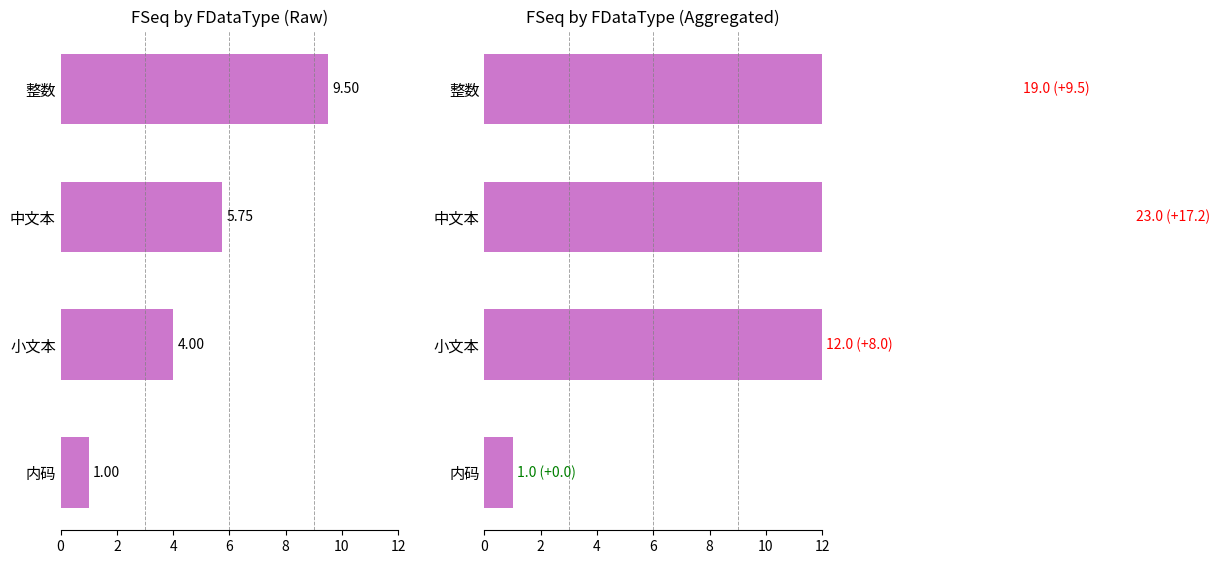

What is the value of the FSeq (mean) bar at the 2nd from the left?

4.0